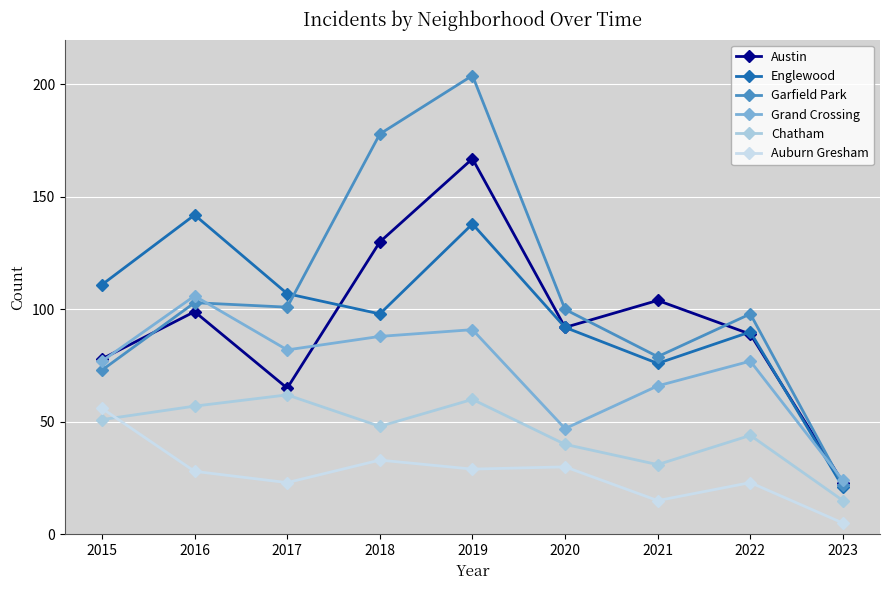

How many categories are shown in the chart?

9